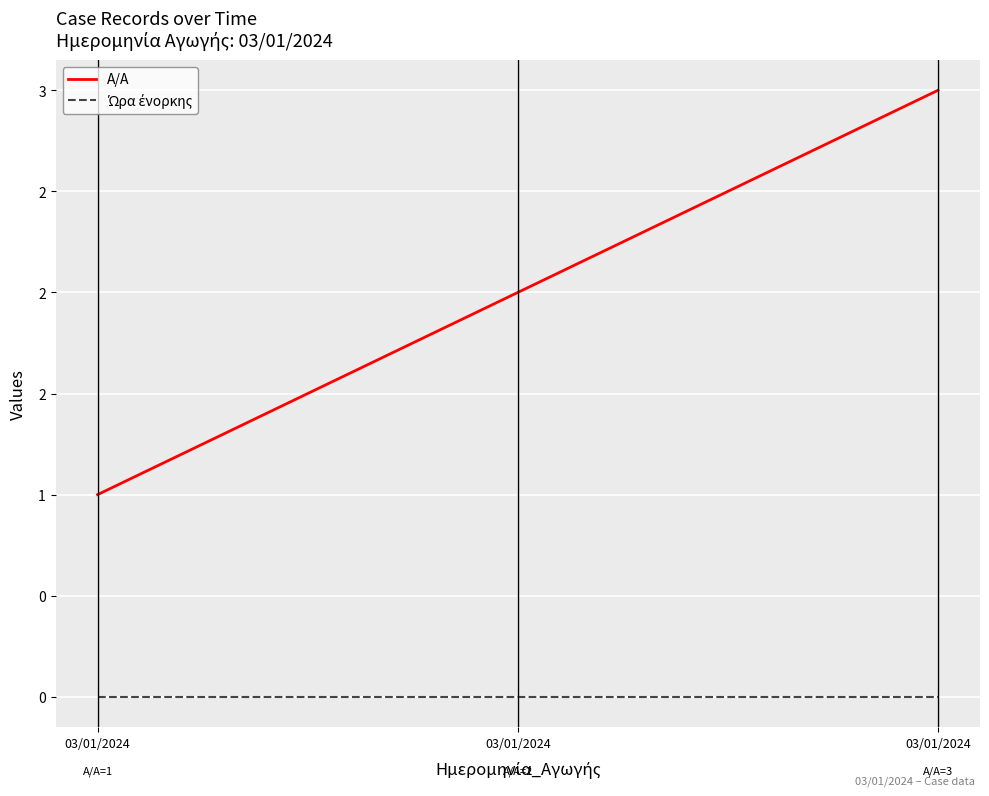

Reading left to right, what are all the values shown in this chart?

A/A: 1	2	3
Ώρα ένορκης: 0	0	0